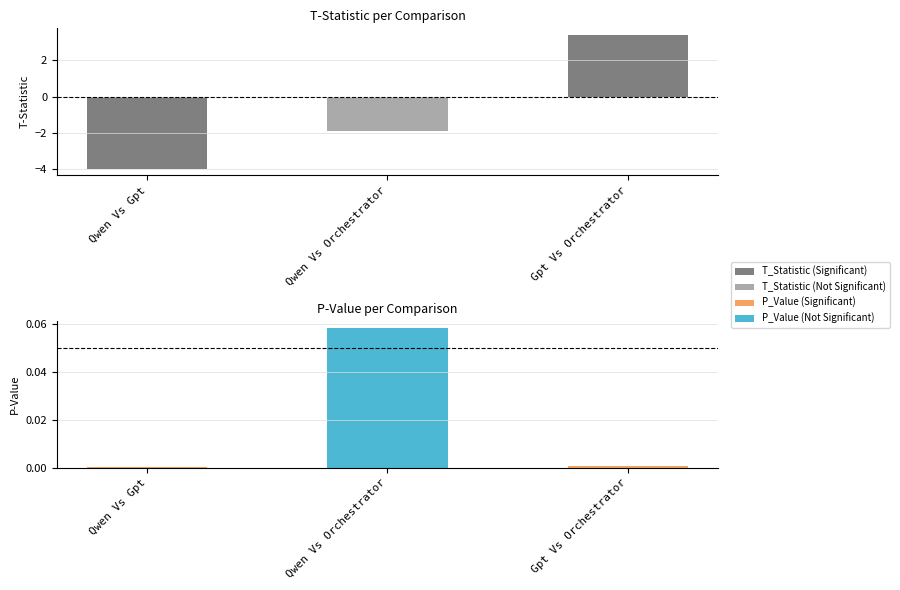

Between Qwen Vs Gpt and Gpt Vs Orchestrator, which is larger?

Gpt Vs Orchestrator